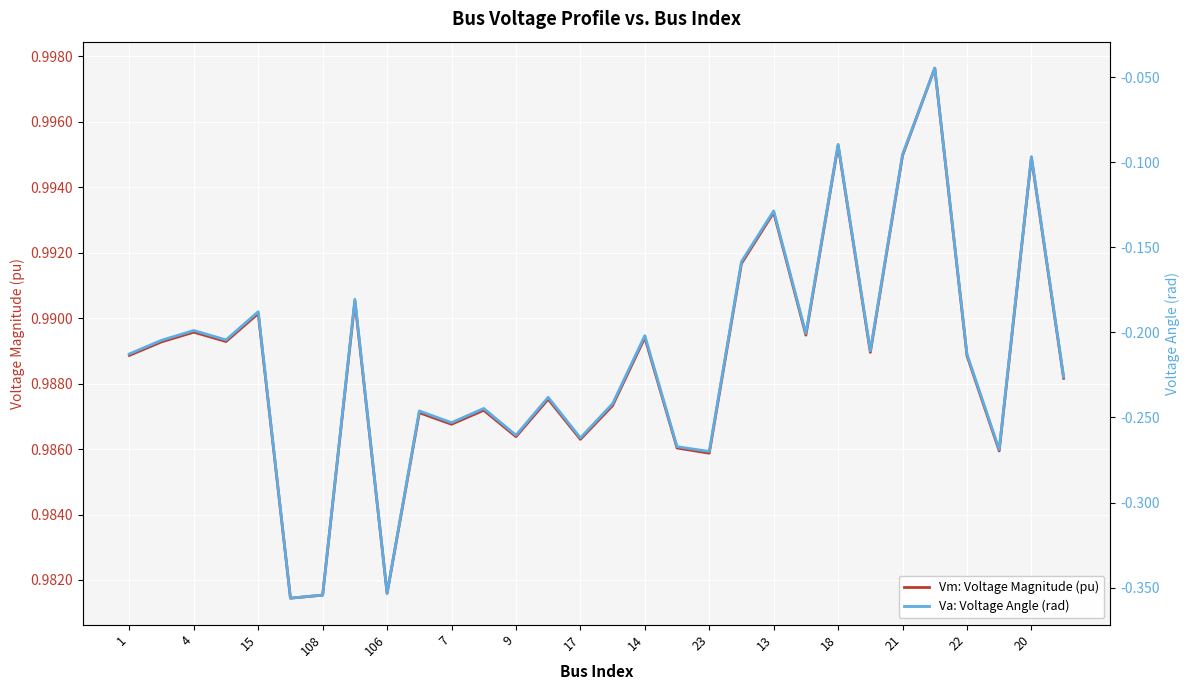

The value of Vm: Voltage Magnitude (pu) at 18 is 0.5. True or false?

False